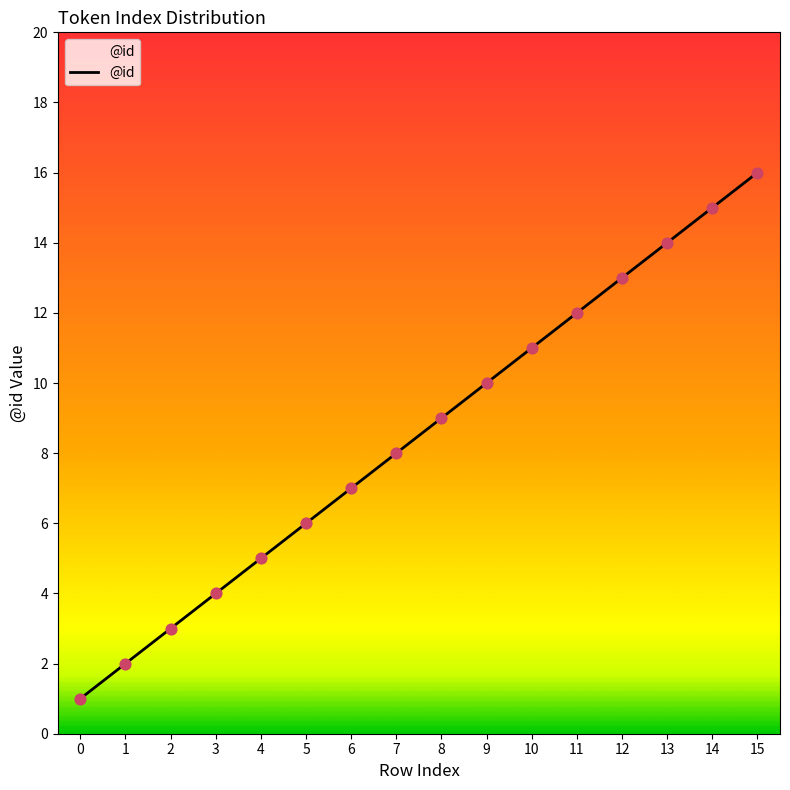

Which has a higher value, 1 or 9?

9